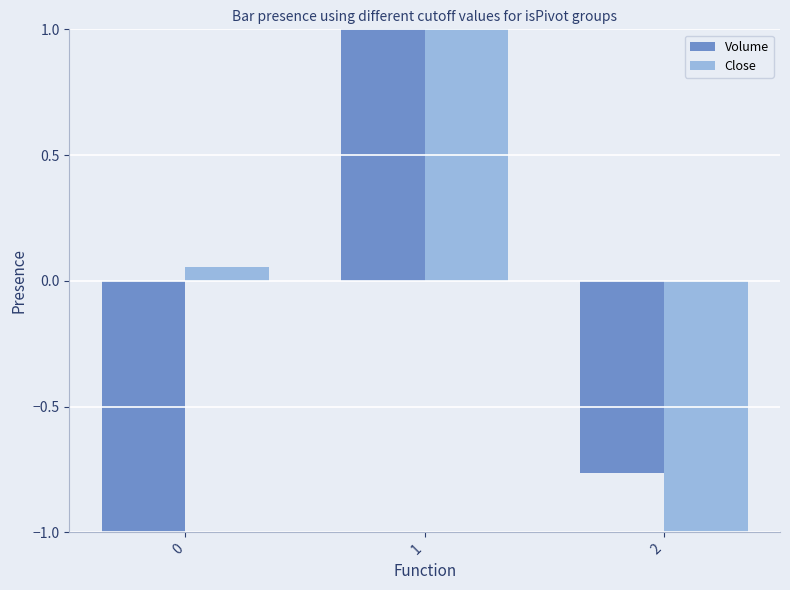

What is the approximate value of Volume at 0?

-1.0